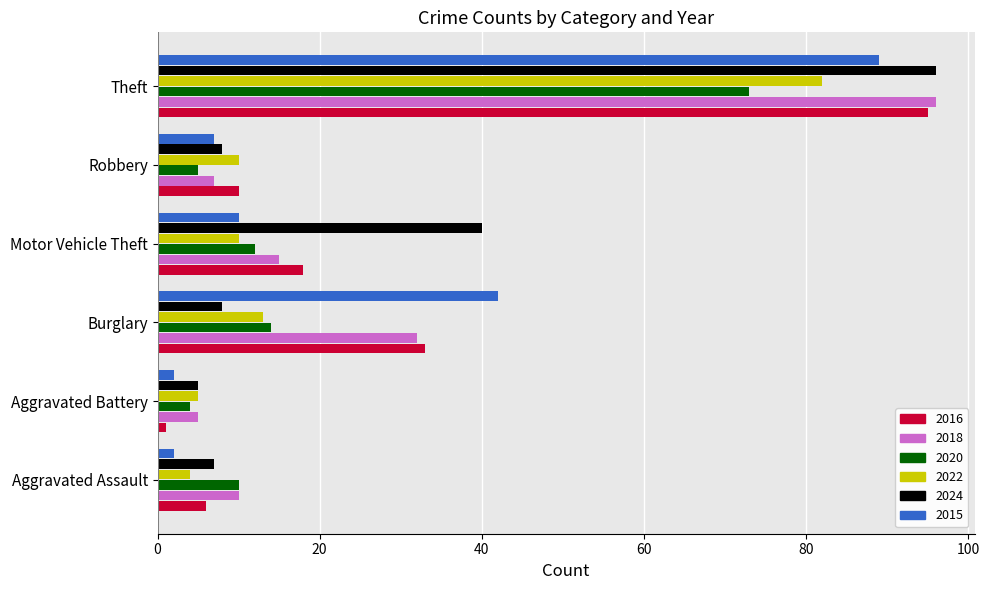

What is the difference between the maximum and second lowest values in the 2018 series?

89